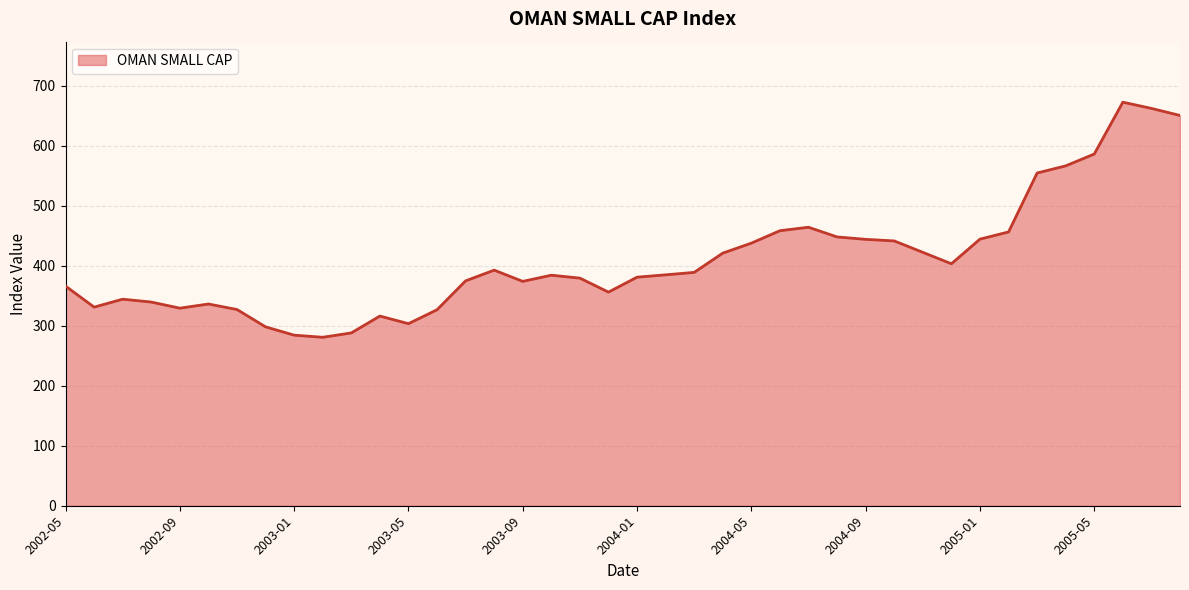

What is the minimum value shown in the chart?

280.6